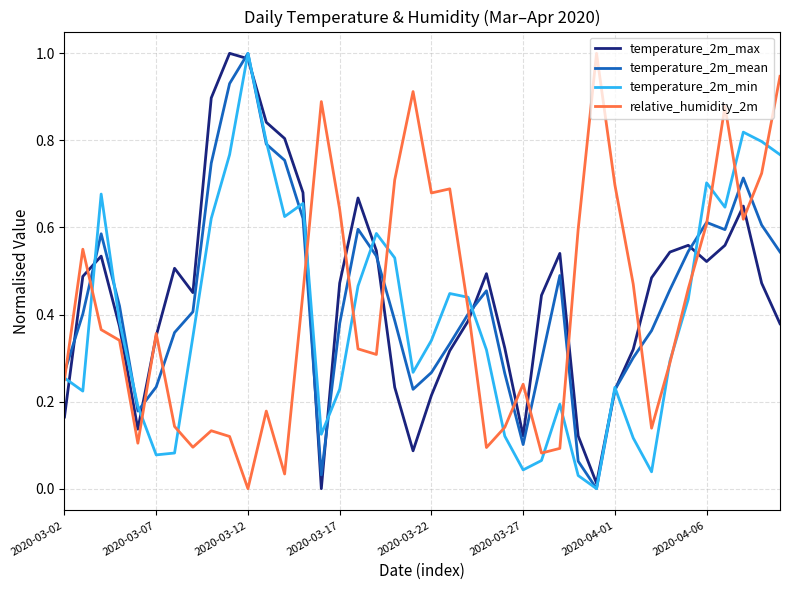

What are all the series names shown in the legend?

temperature_2m_max, temperature_2m_mean, temperature_2m_min, relative_humidity_2m